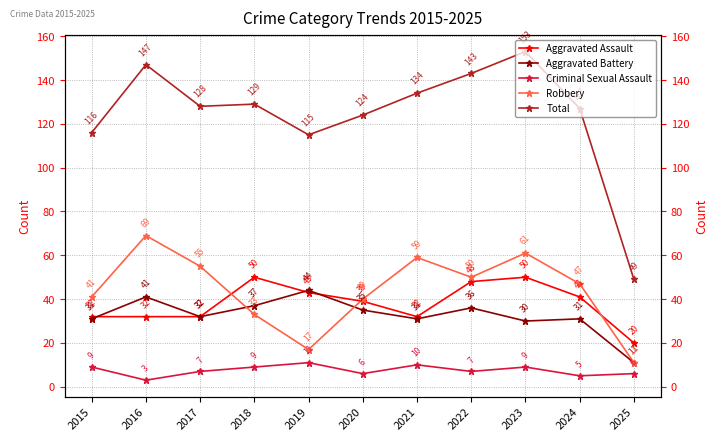

Which label corresponds to the smallest value in the chart?

2016